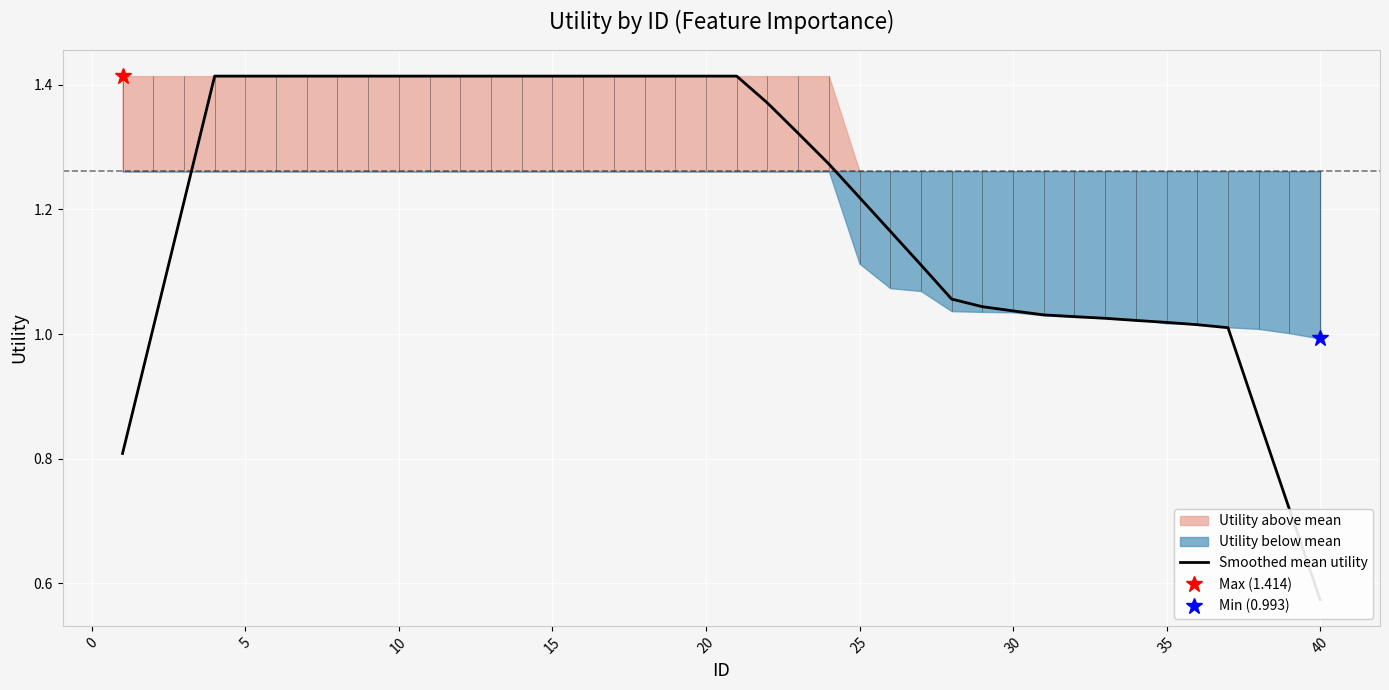

Count the number of categories in the chart.

40